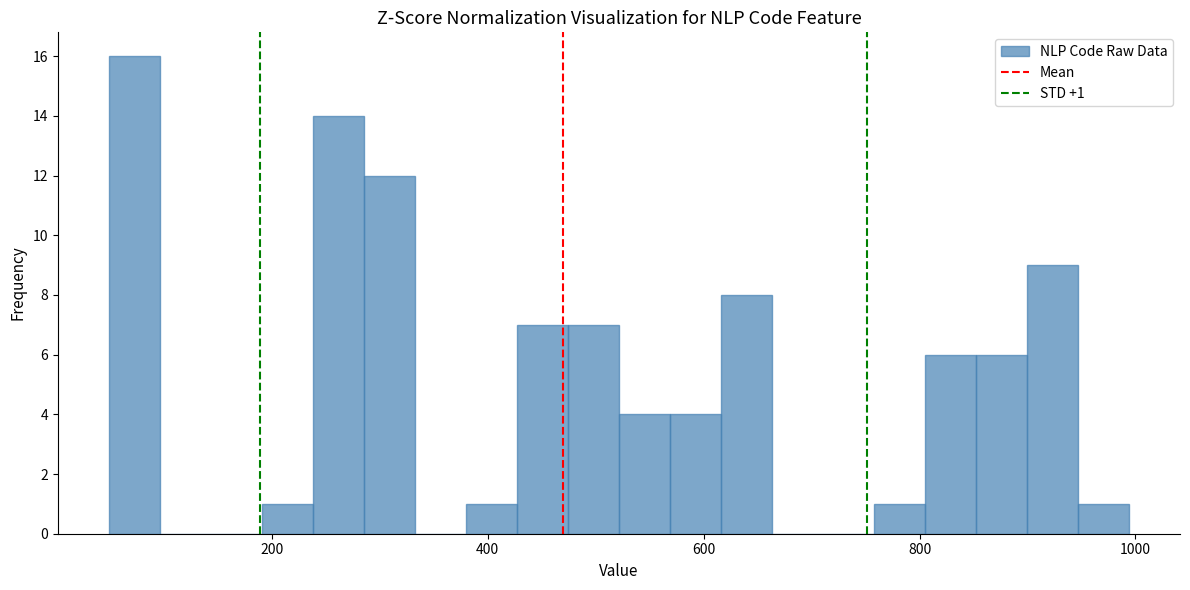

Around what value on the x-axis is the tallest bar? Give the approximate position of its centre, as read against the axis.

80